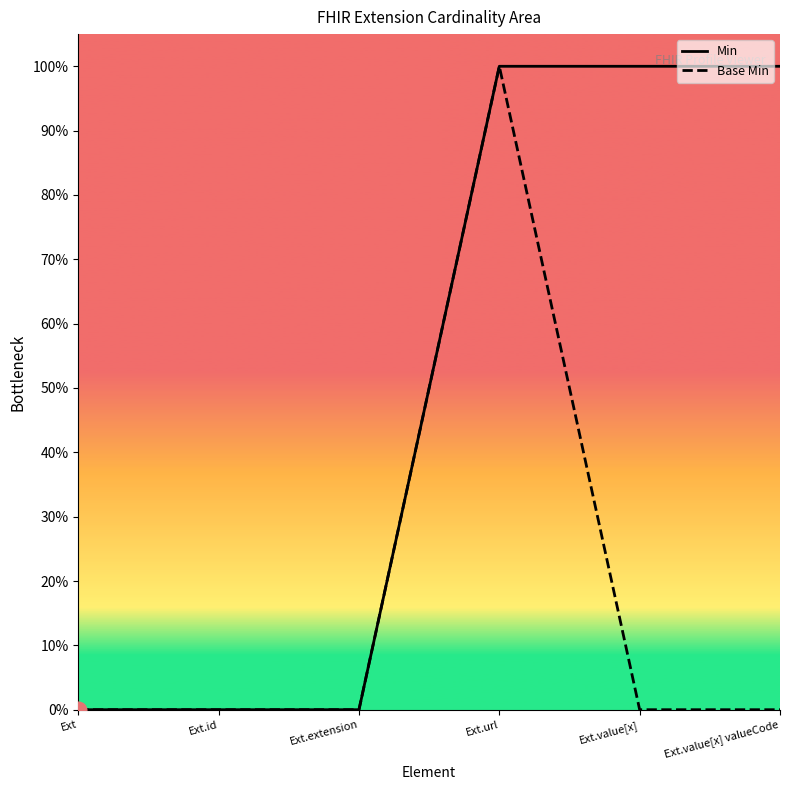

True or false: Base Min and Min intersect in this chart.

False